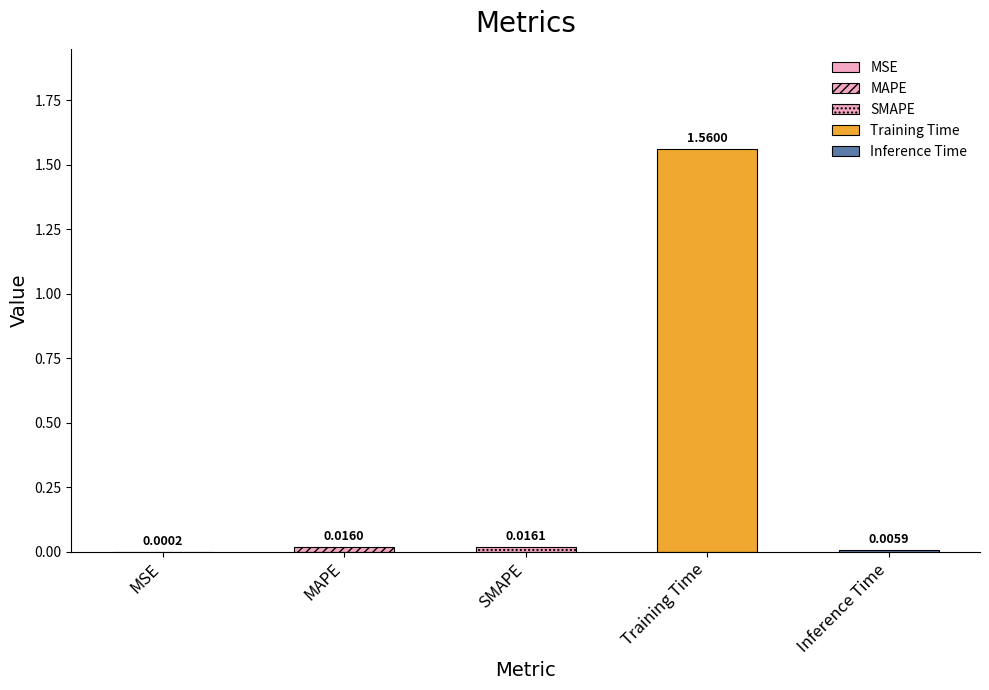

Reading right to left, transcribe all the data shown in this chart.

0.0	1.6	0.0	0.0	0.0